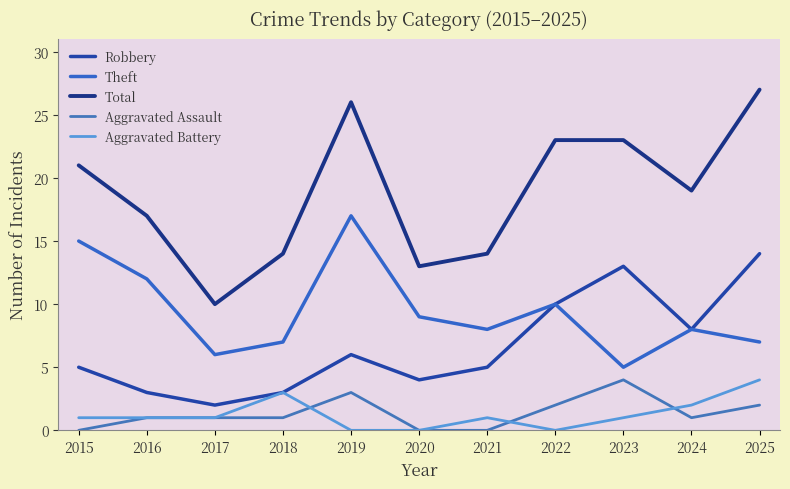

At 2015, list the series in order from smallest to largest.

Aggravated Assault, Aggravated Battery, Robbery, Theft, Total